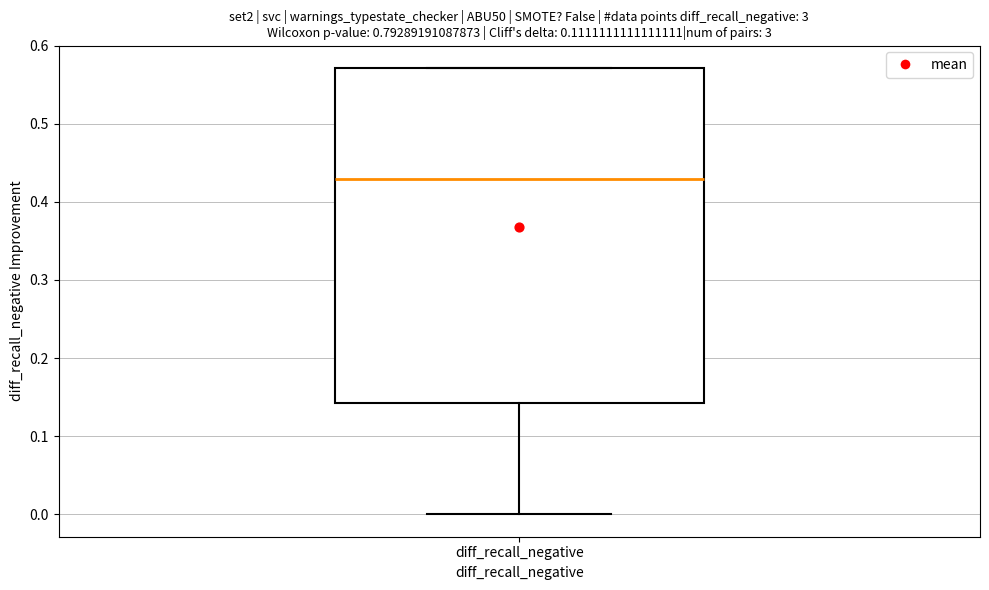

Where is the upper edge of the box for diff_recall_negative on the y-axis? The values are not printed on the chart, so give them approximately, as read against the axis.

0.57